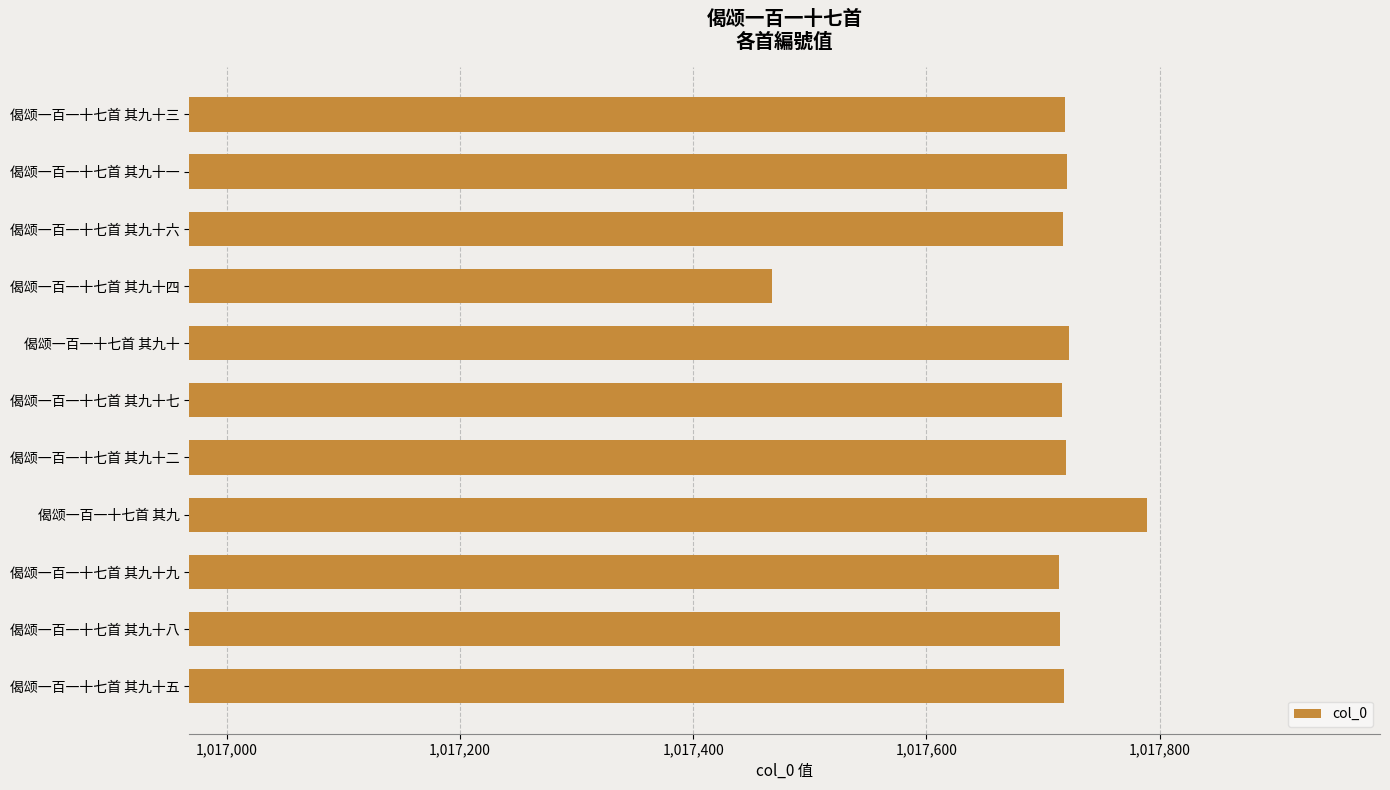

The chart shows a value of 1017721 at 偈颂一百一十七首 其九十一. True or false?

True